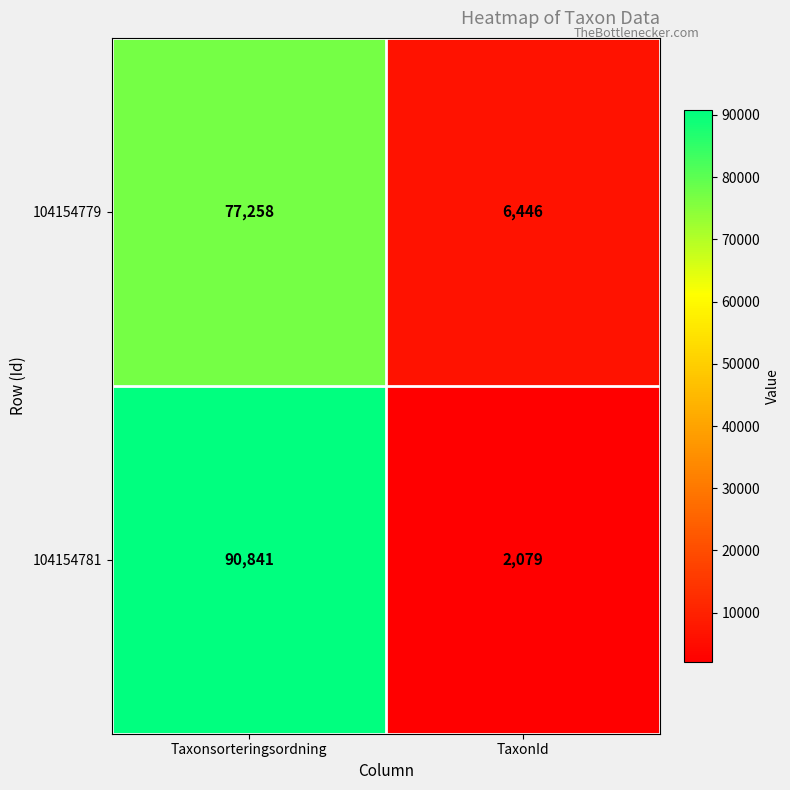

What is the sum of the 104154779 values at TaxonId and Taxonsorteringsordning?

83704